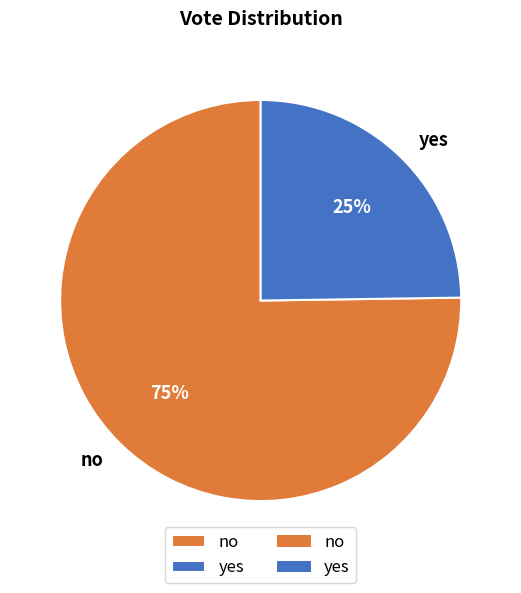

To the nearest percent, what is the difference between the yes and no slice percentages?

50%